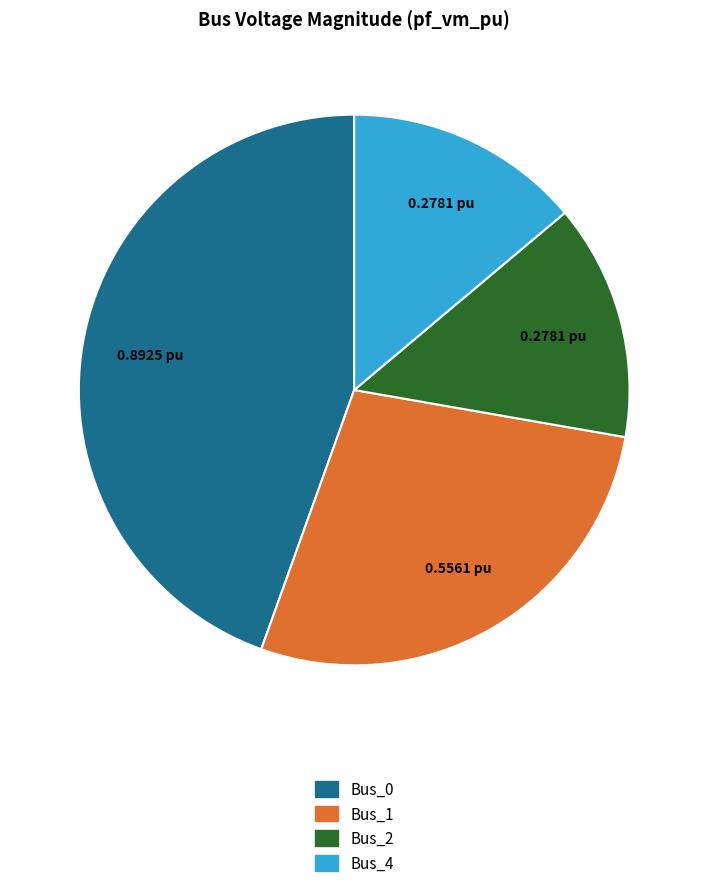

Is it true that Bus_0 is 45% of the pie?

True